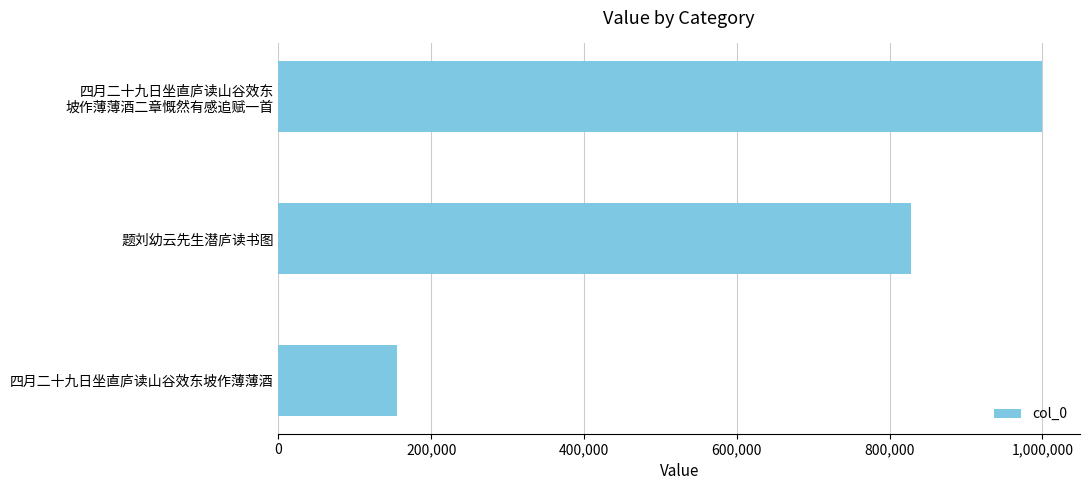

How many categories are shown in the chart?

3